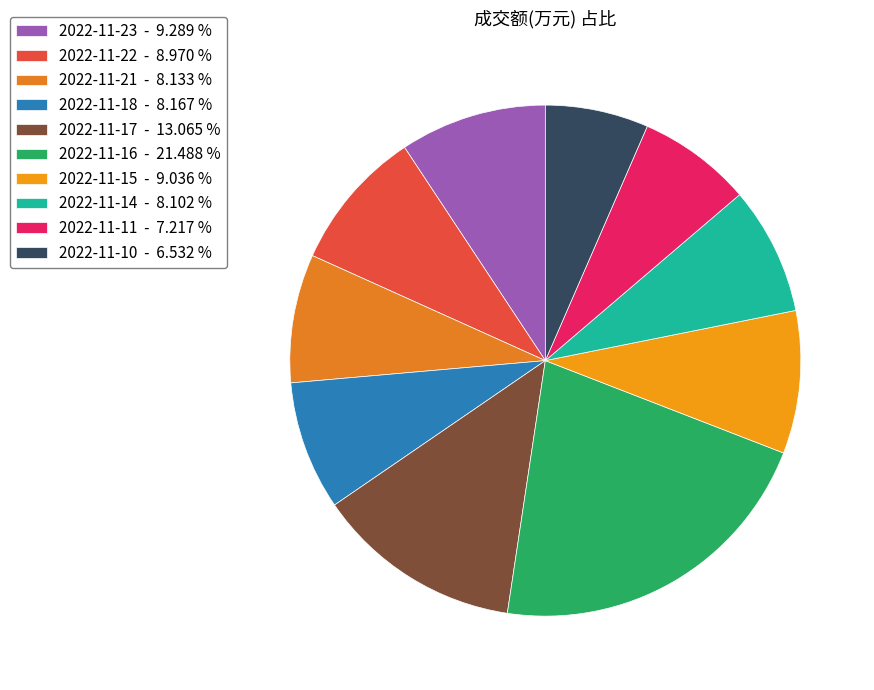

What percentage is the 2022-11-17 slice, to the nearest percent?

13%